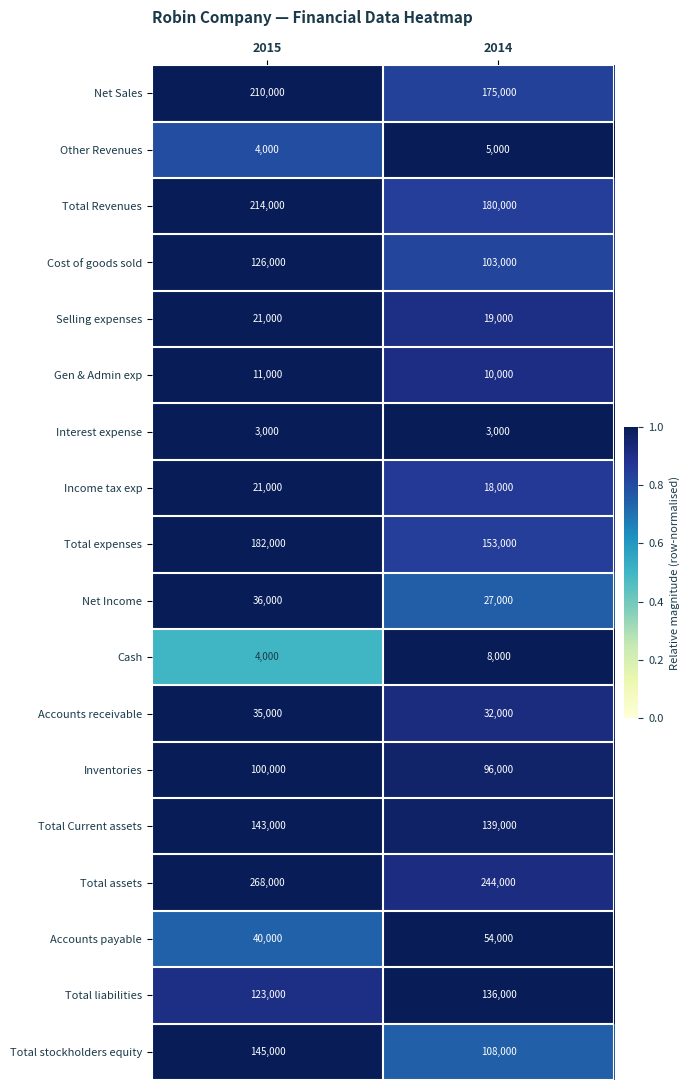

What is the difference between the Total liabilities values at 2014 and 2015?

13000